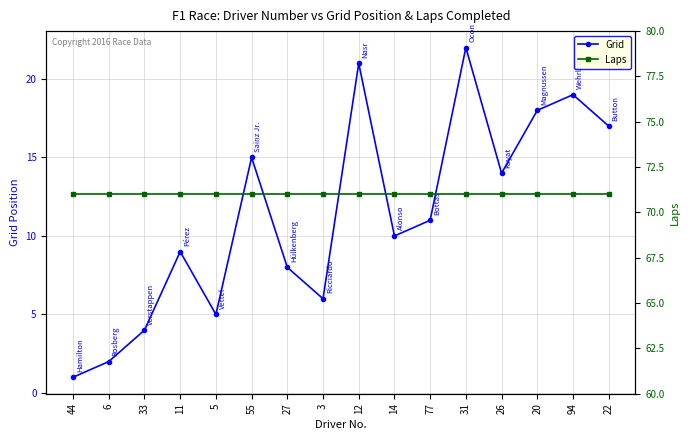

The Grid series shows 30 at 12. True or false?

False